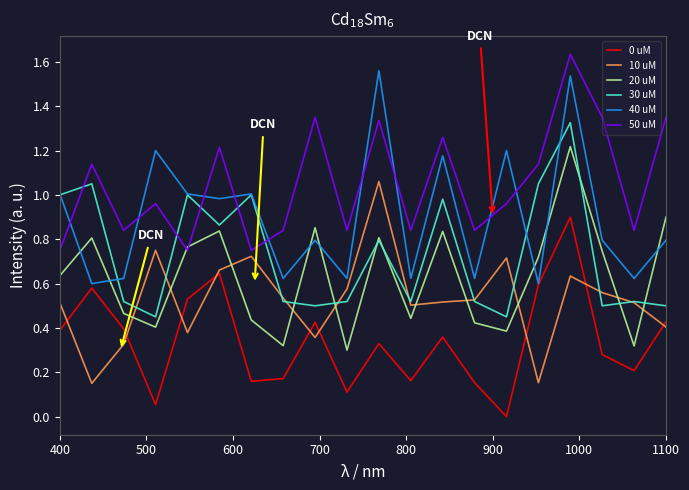

Which series has the largest range (max minus min)?

40 uM